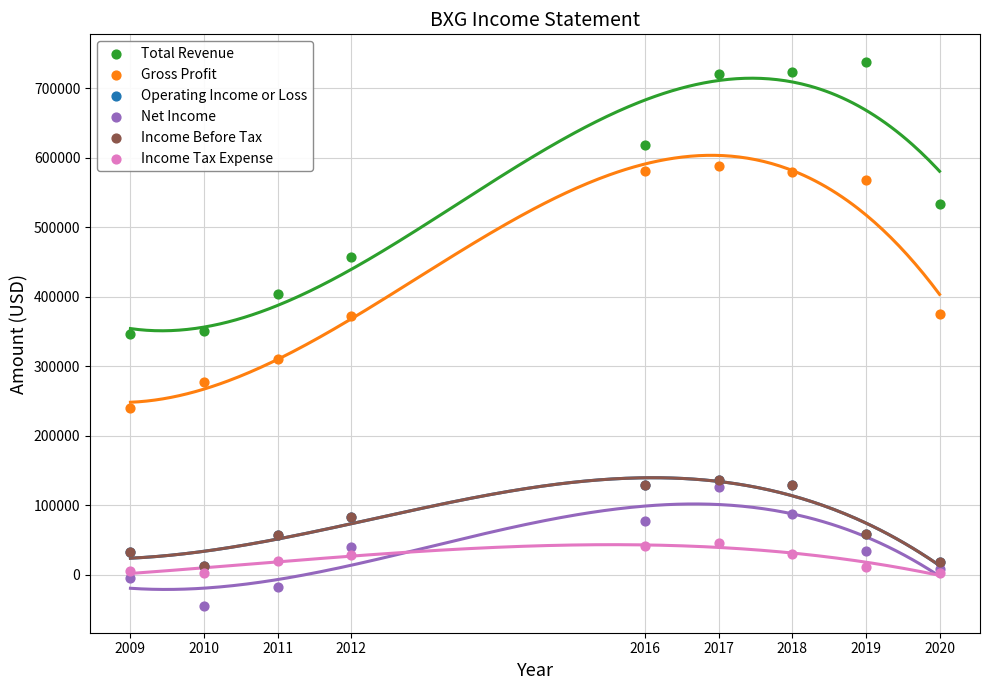

What are all the series names shown in the legend?

Total Revenue, Gross Profit, Operating Income or Loss, Net Income, Income Before Tax, Income Tax Expense